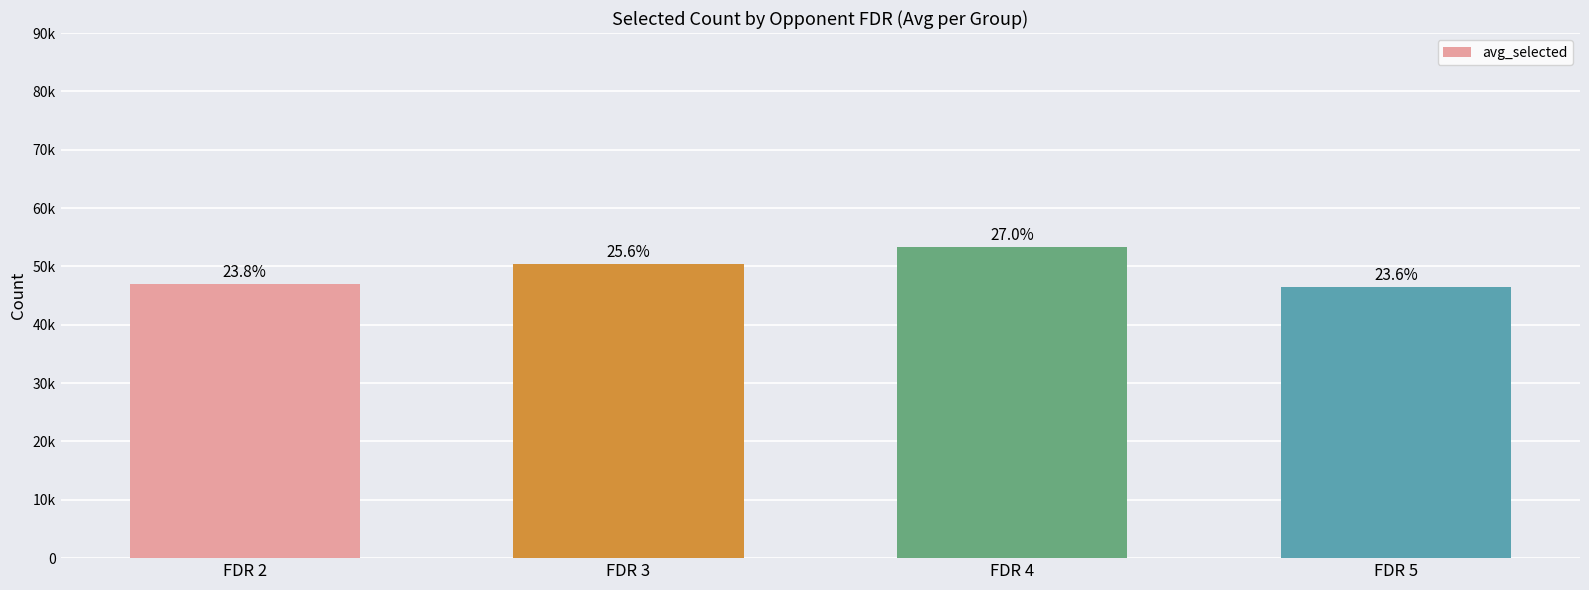

At which label is the value closest to 49926?

FDR 3